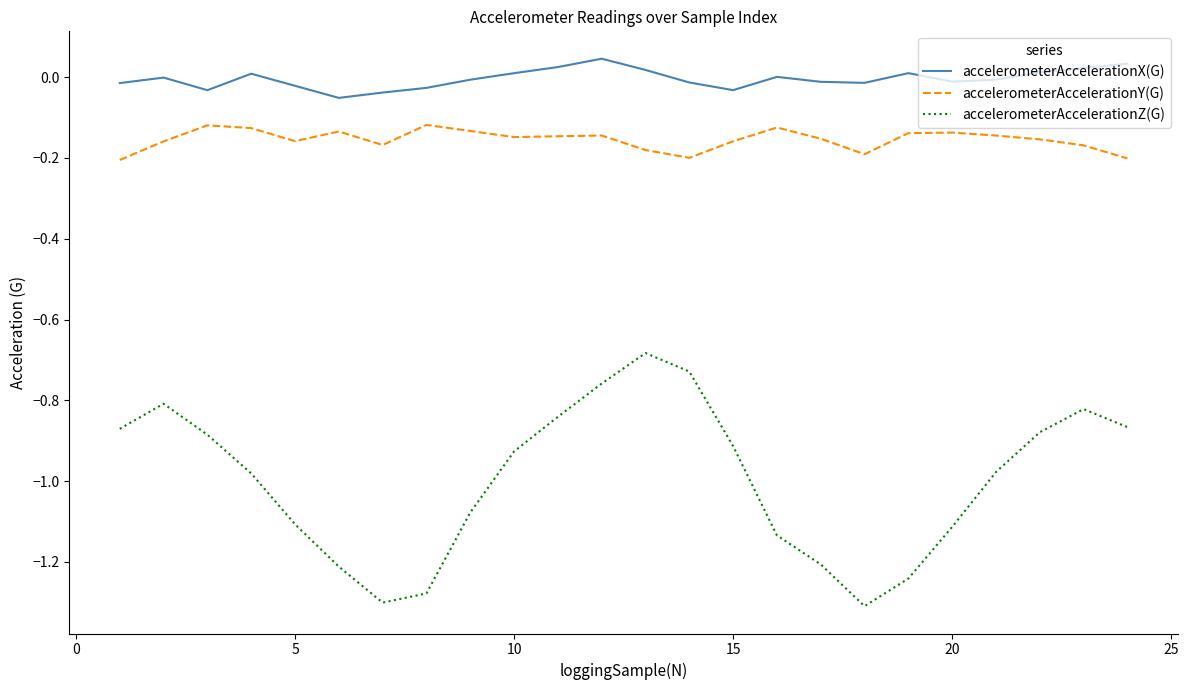

List the series in order of their peak value, lowest first.

accelerometerAccelerationZ(G), accelerometerAccelerationY(G), accelerometerAccelerationX(G)